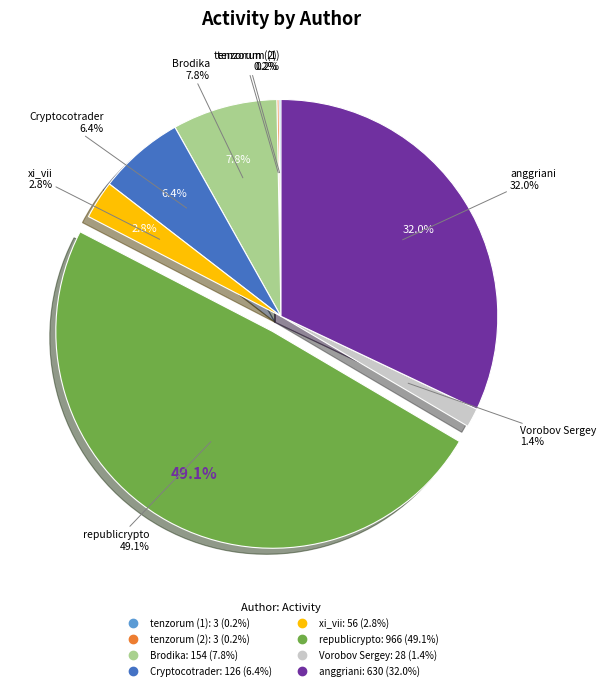

Is the sum of tenzorum (1) and xi_vii greater than half?

No